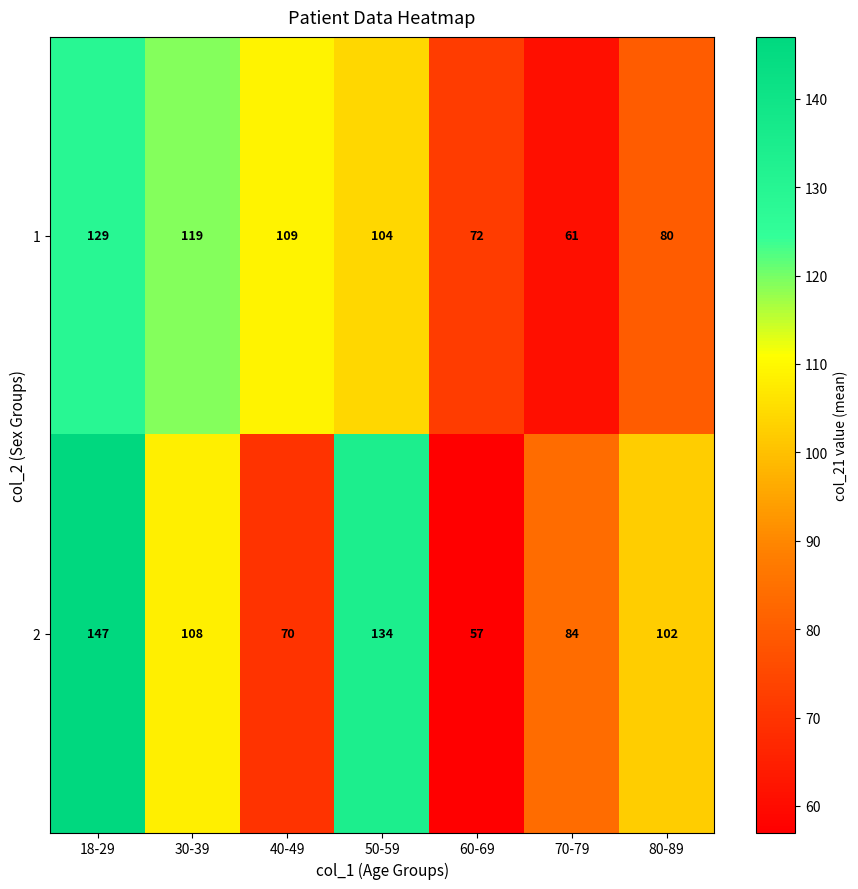

List the series in order of their overall mean, highest first.

2, 1